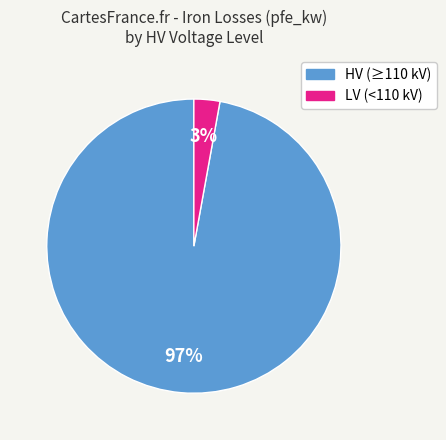

To the nearest percent, what is the average slice percentage?

50%